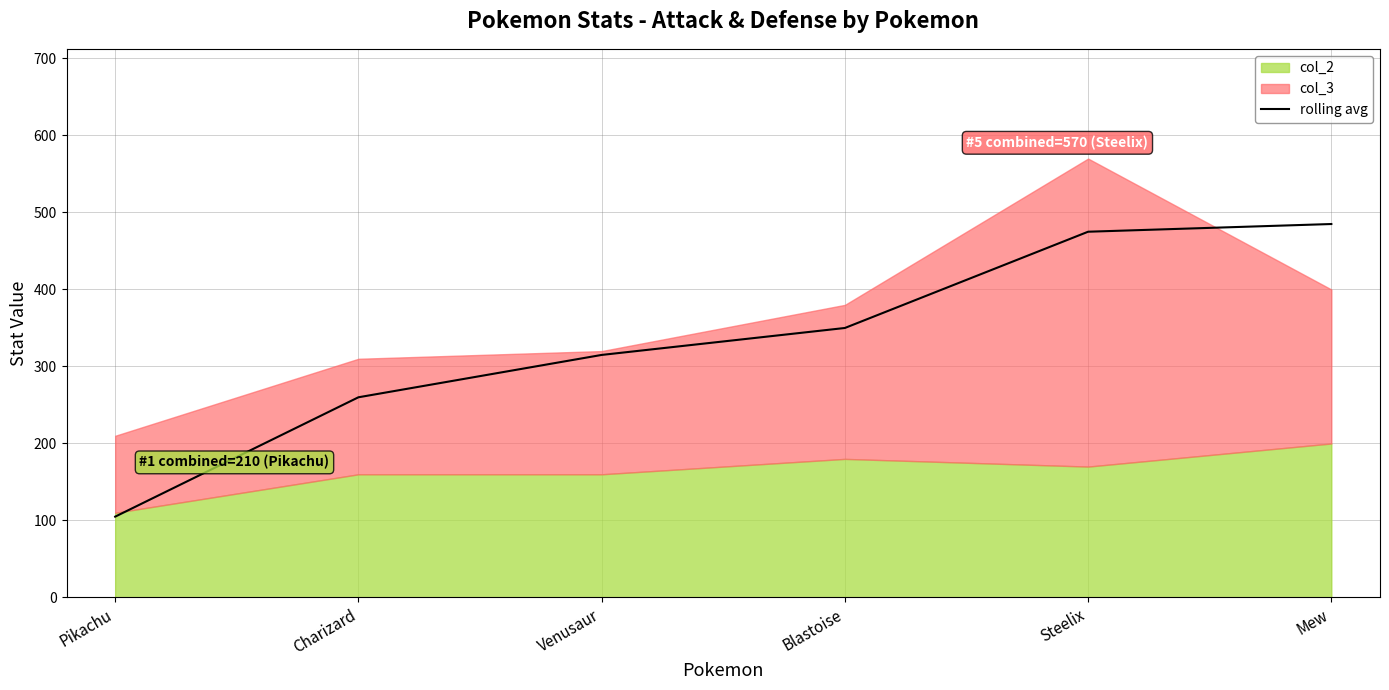

Read the rolling avg value at Blastoise.

350